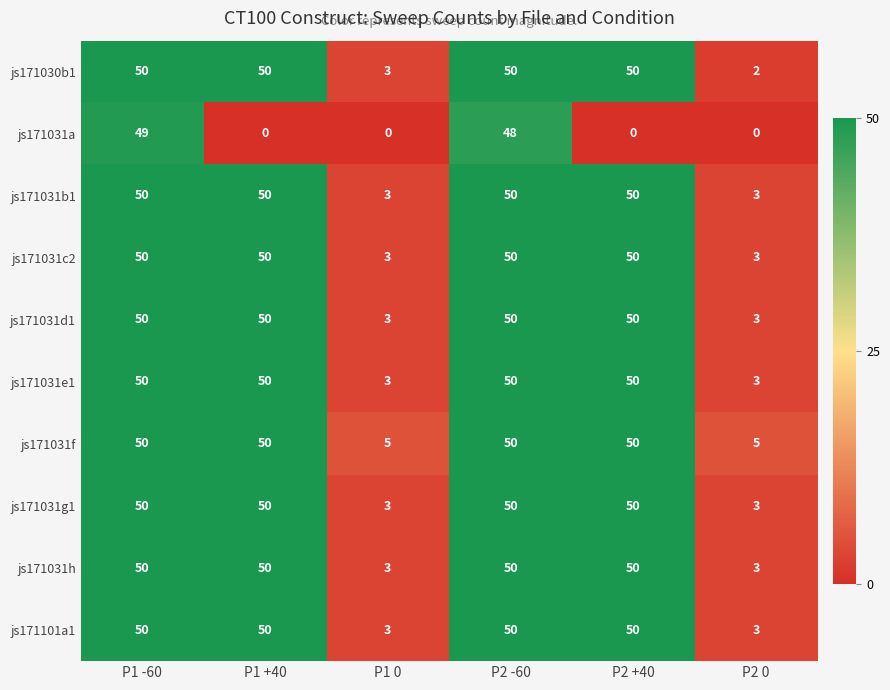

The value of js171101a1 at P2 -60 is 81. True or false?

False